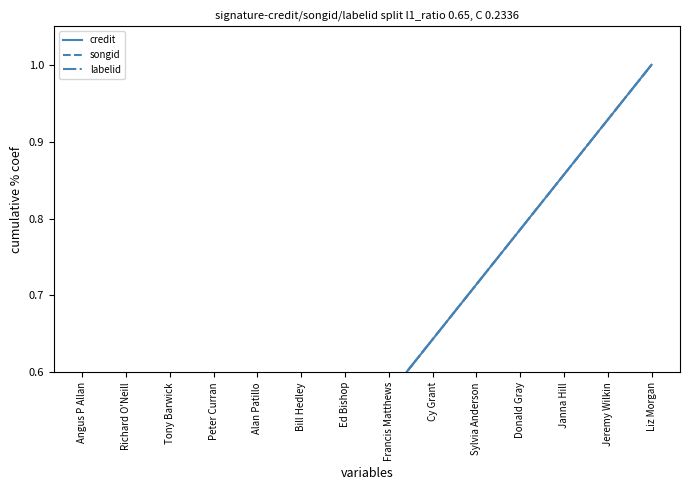

How many lines are shown in the chart?

3